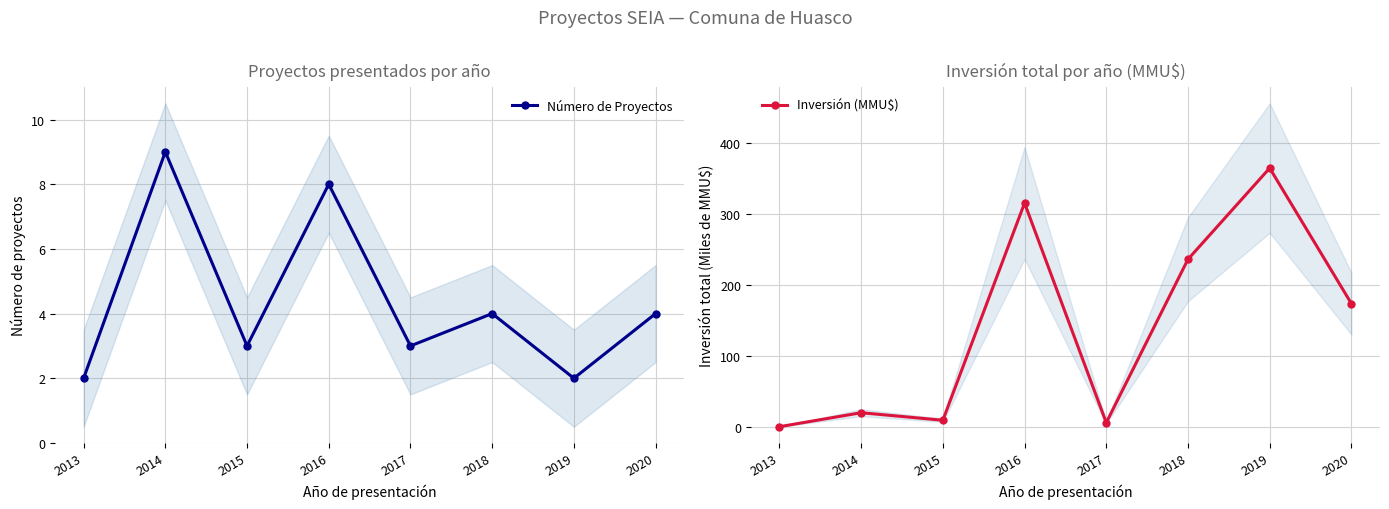

True or false: Inversión (MMU$) has more than 0 interior local peaks.

True